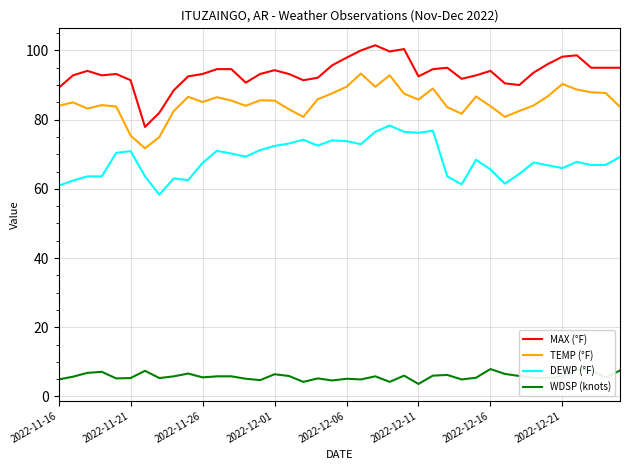

True or false: MAX (°F) and WDSP (knots) intersect in this chart.

False